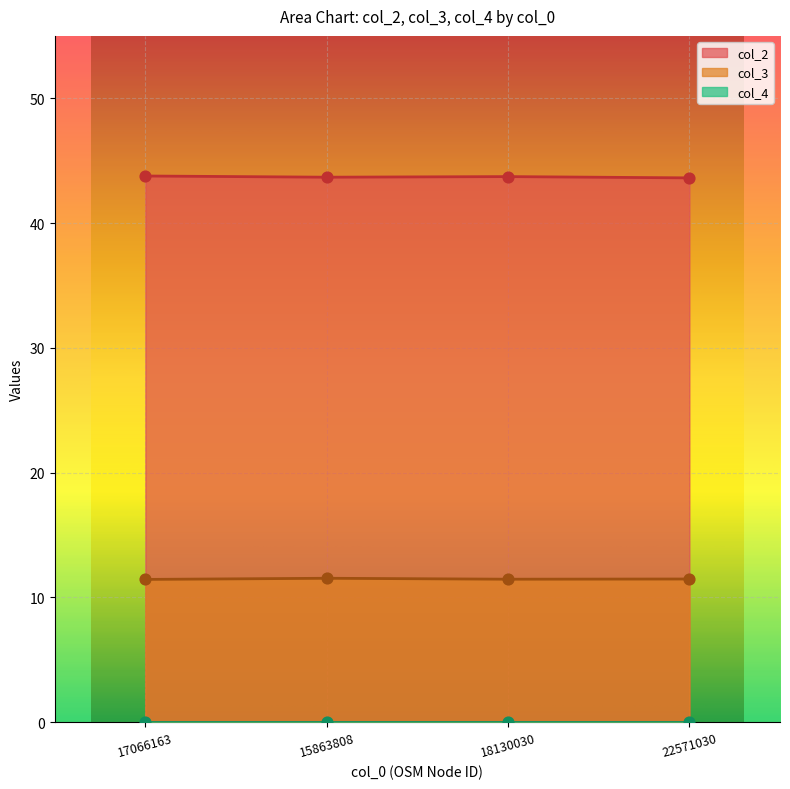

Which series reaches the maximum Y coordinate?

col_2